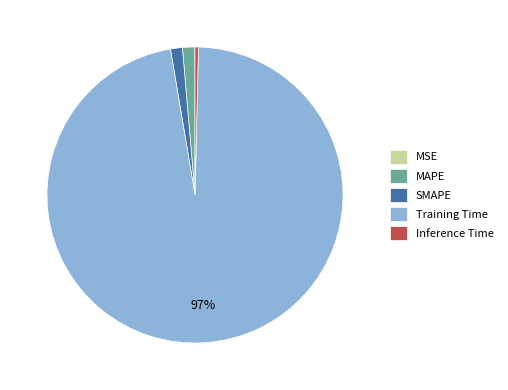

Which category accounts for the majority?

Training Time